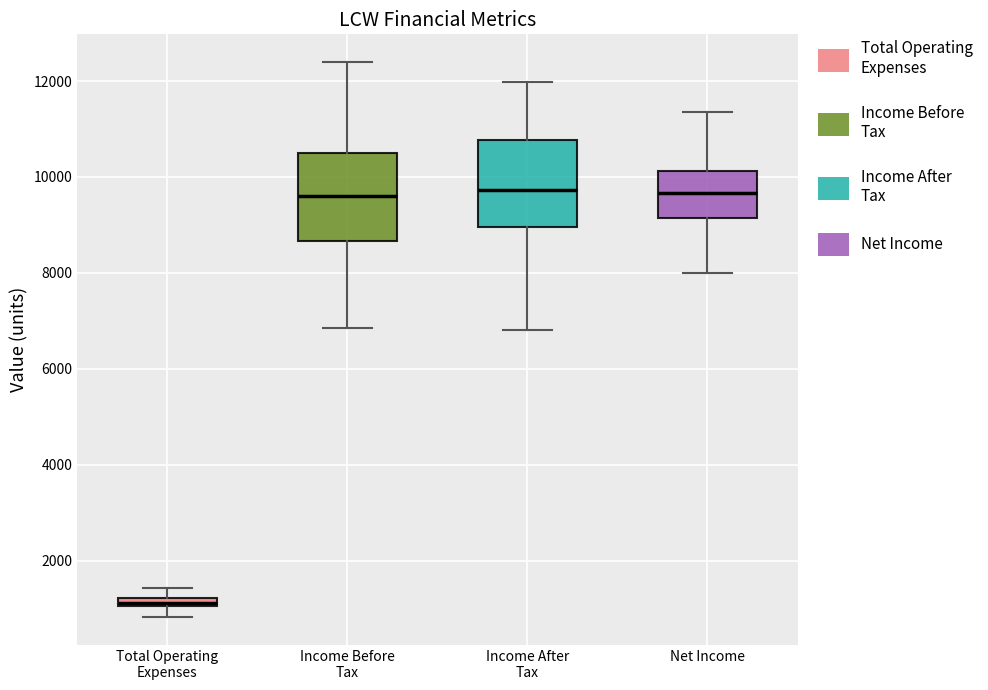

Which box's median line is the lowest?

Total Operating Expenses